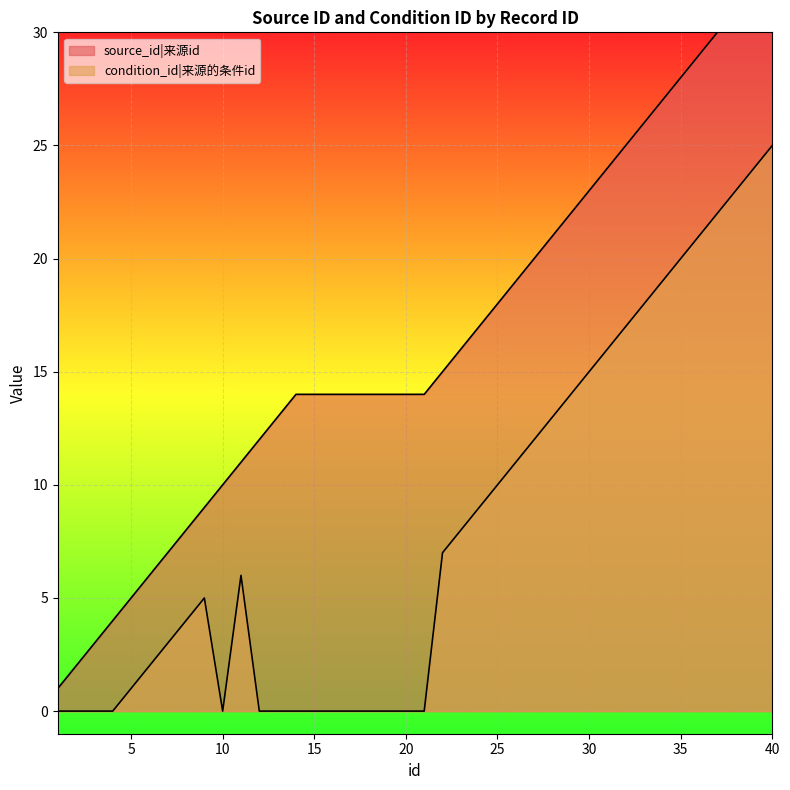

What is the difference between the highest and lowest values at 21?

14